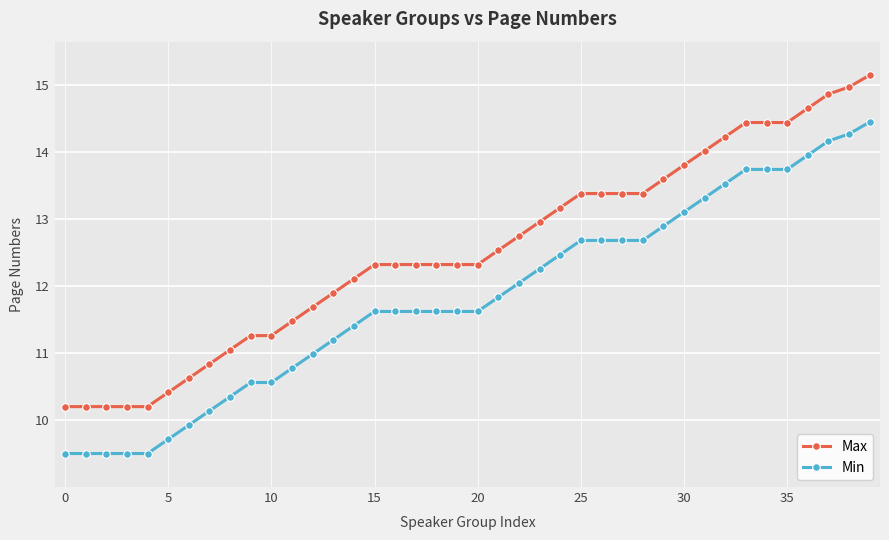

Rank the series by their maximum value, from highest to lowest.

Max, Min